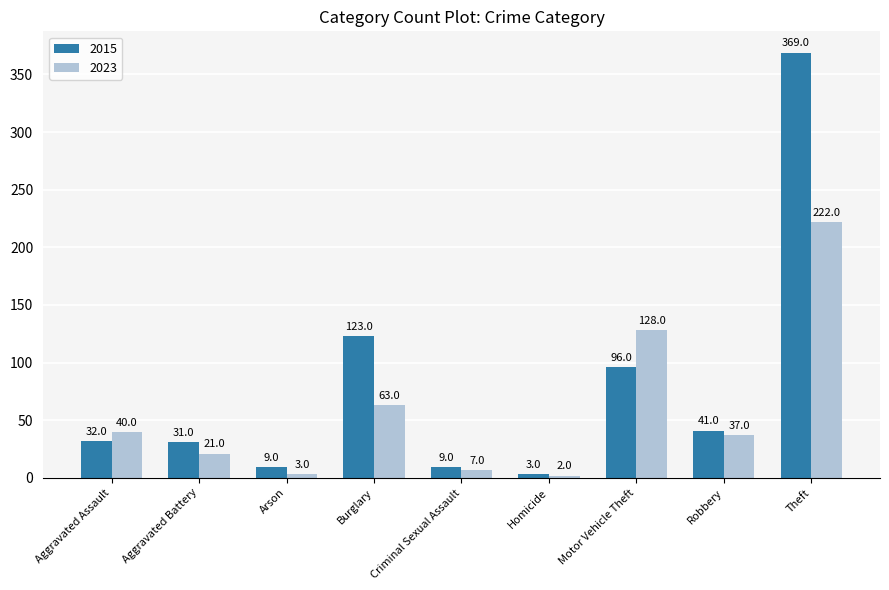

What is the difference between the maximum and second lowest values in the 2015 series?

360